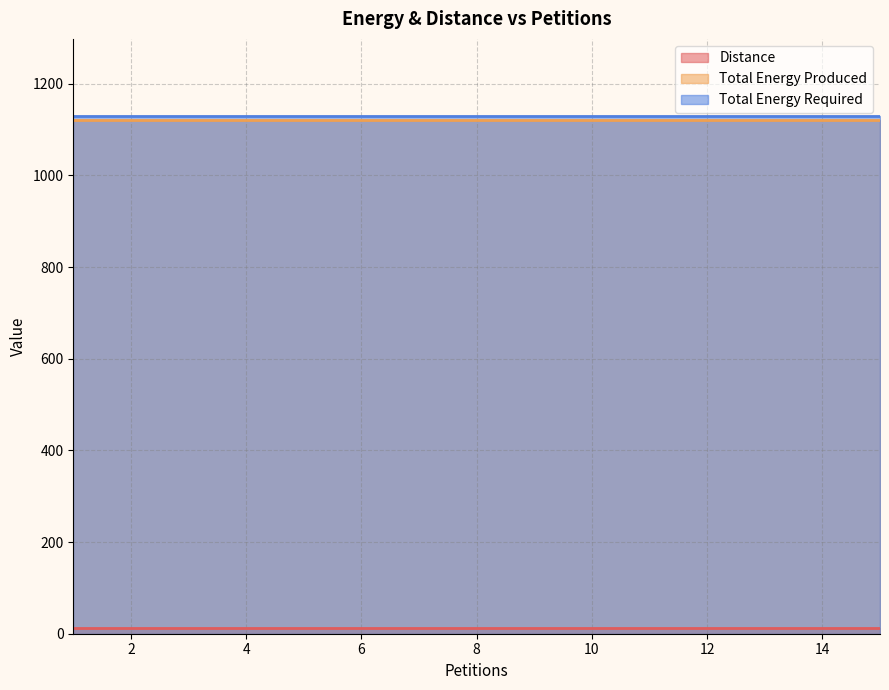

The value of Distance at 5 is 18. True or false?

False